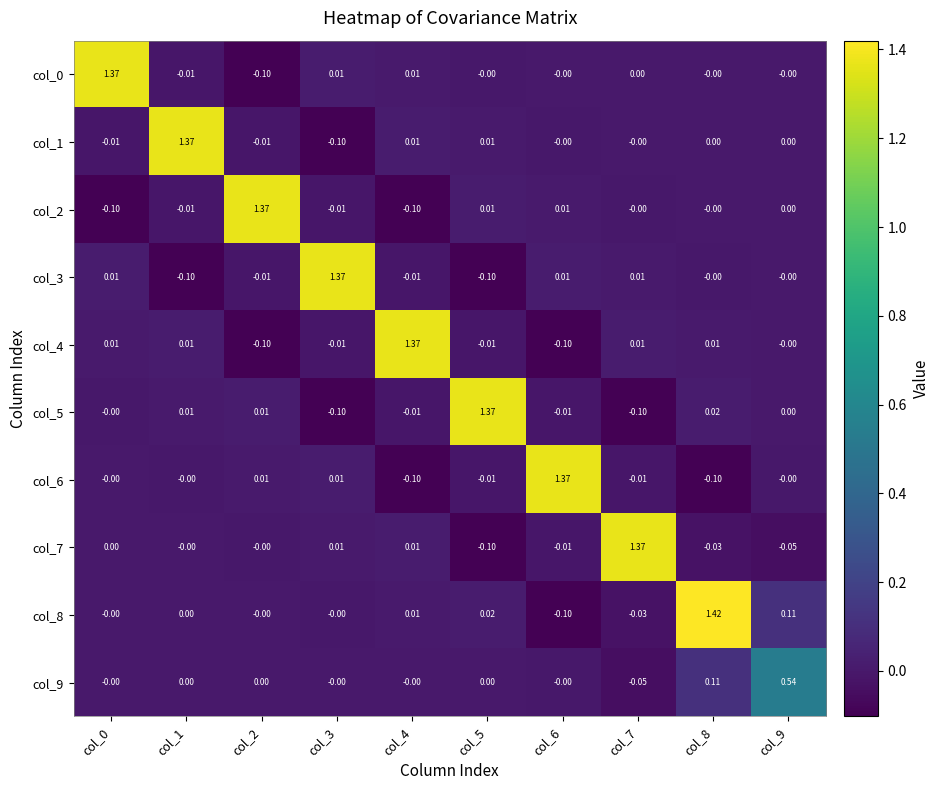

Is the value of col_2 at col_7 greater than the value of col_3 at col_2?

Yes